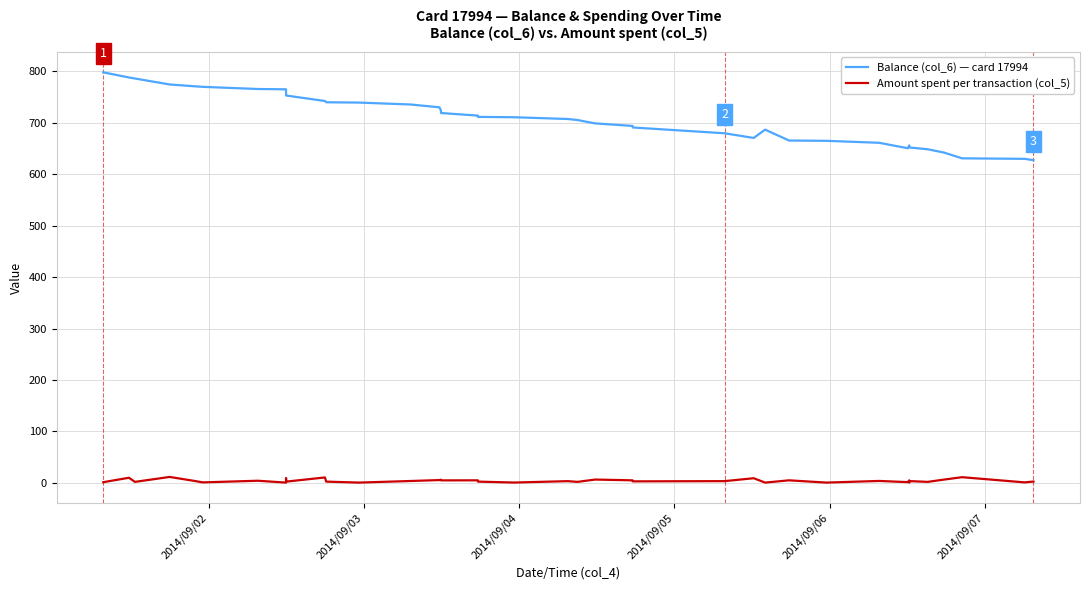

What are all the series names shown in the legend?

Balance (col_6) — card 17994, Amount spent per transaction (col_5)